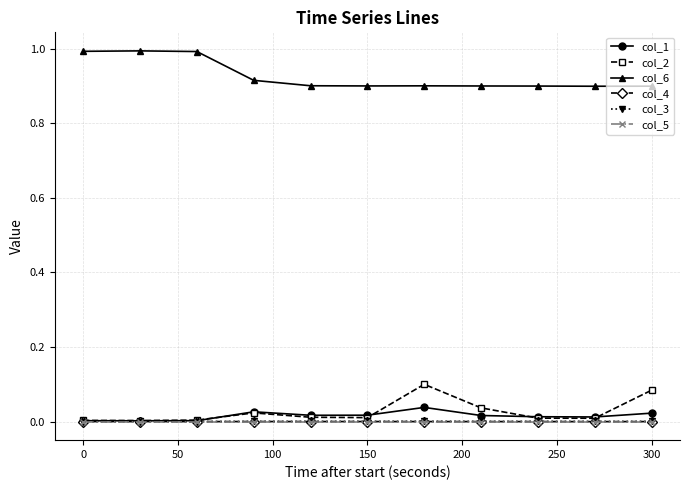

What are all the series names shown in the legend?

col_1, col_2, col_6, col_4, col_3, col_5